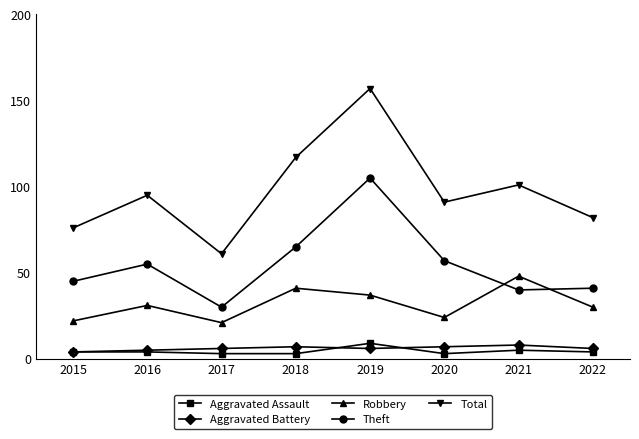

True or false: Total has more than 2 interior local peaks.

True